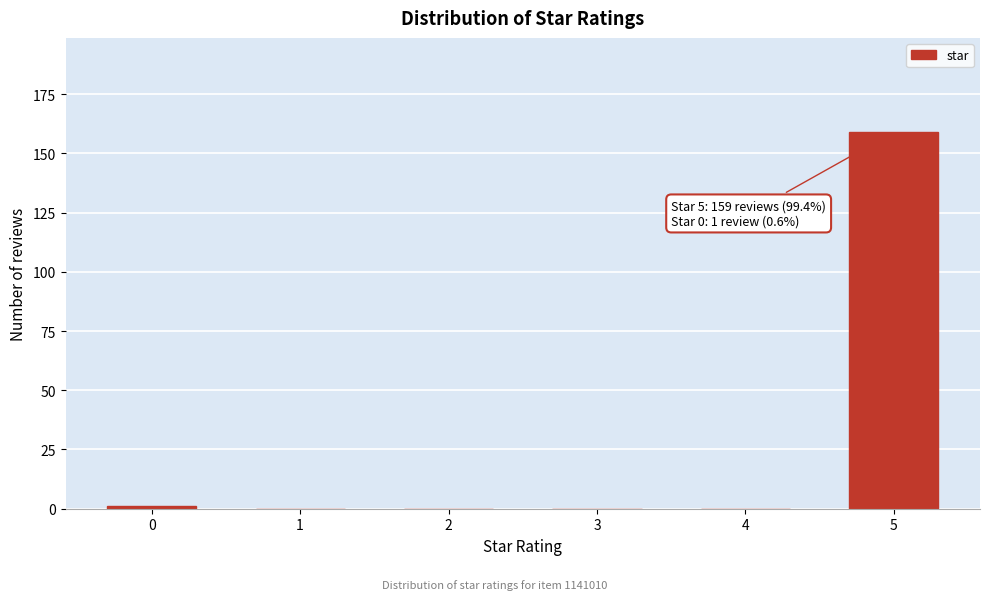

Reading right to left, extract all data points from this chart.

5=159	4=0	3=0	2=0	1=0	0=1